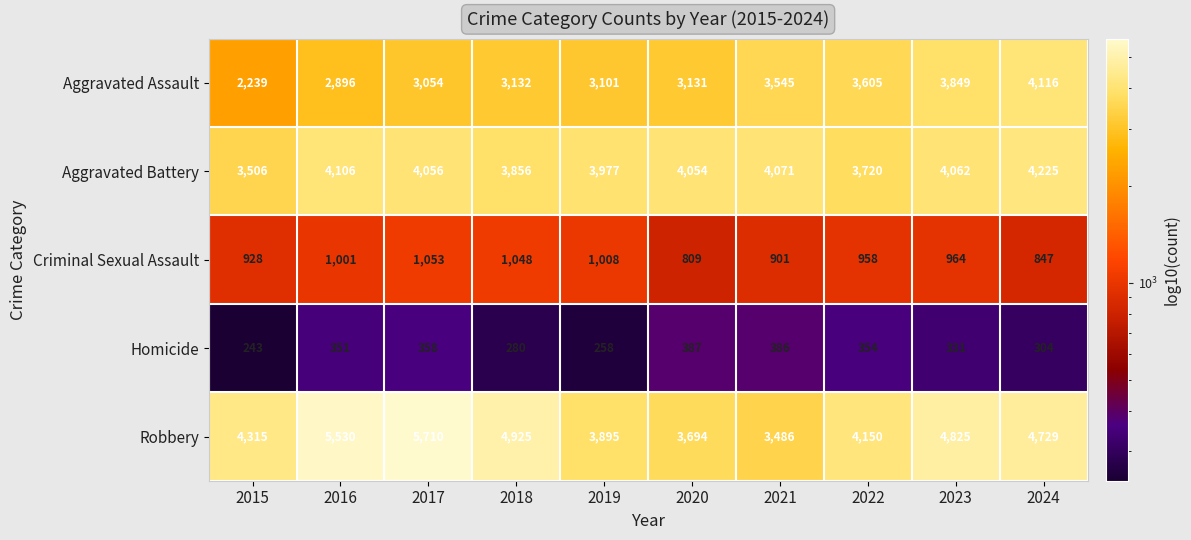

What is the total value across all series at 2023?

14031